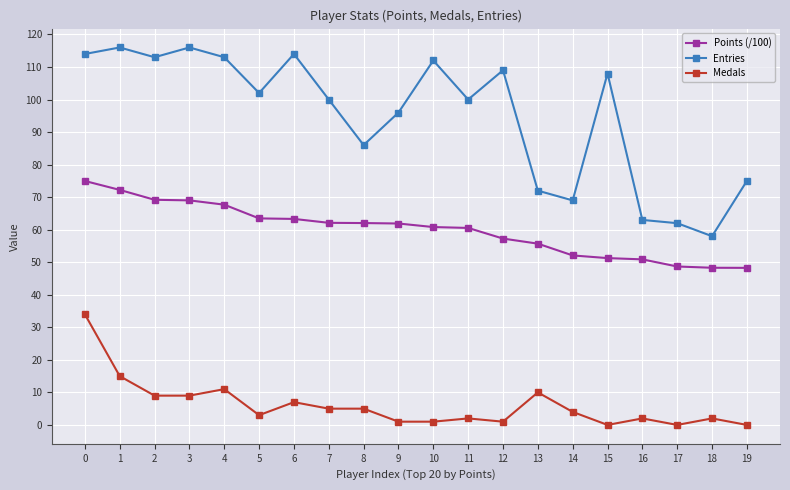

What is the difference between the maximum and minimum values in the Entries series?

58.0